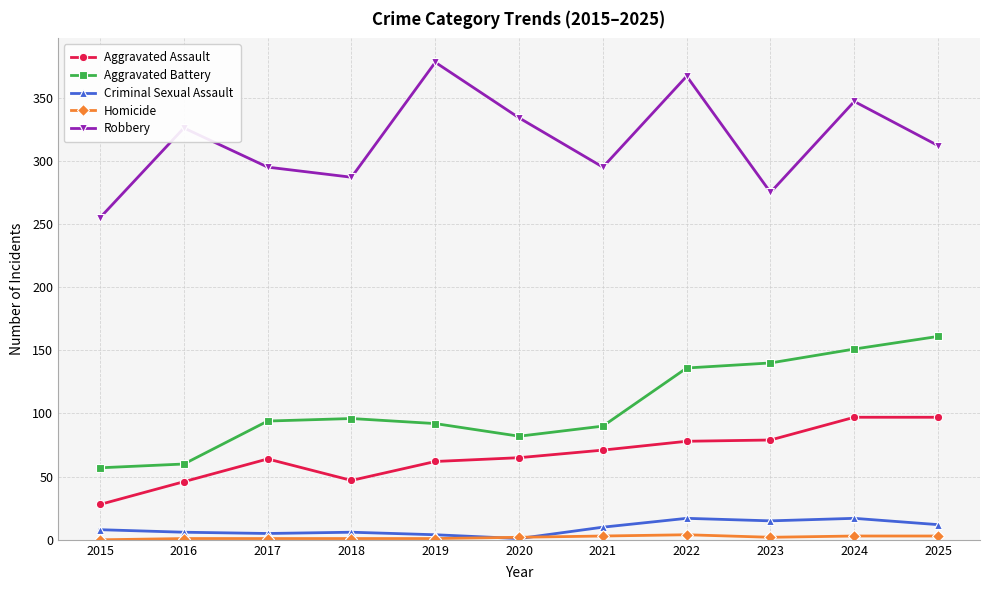

True or false: Robbery and Aggravated Battery intersect in this chart.

False